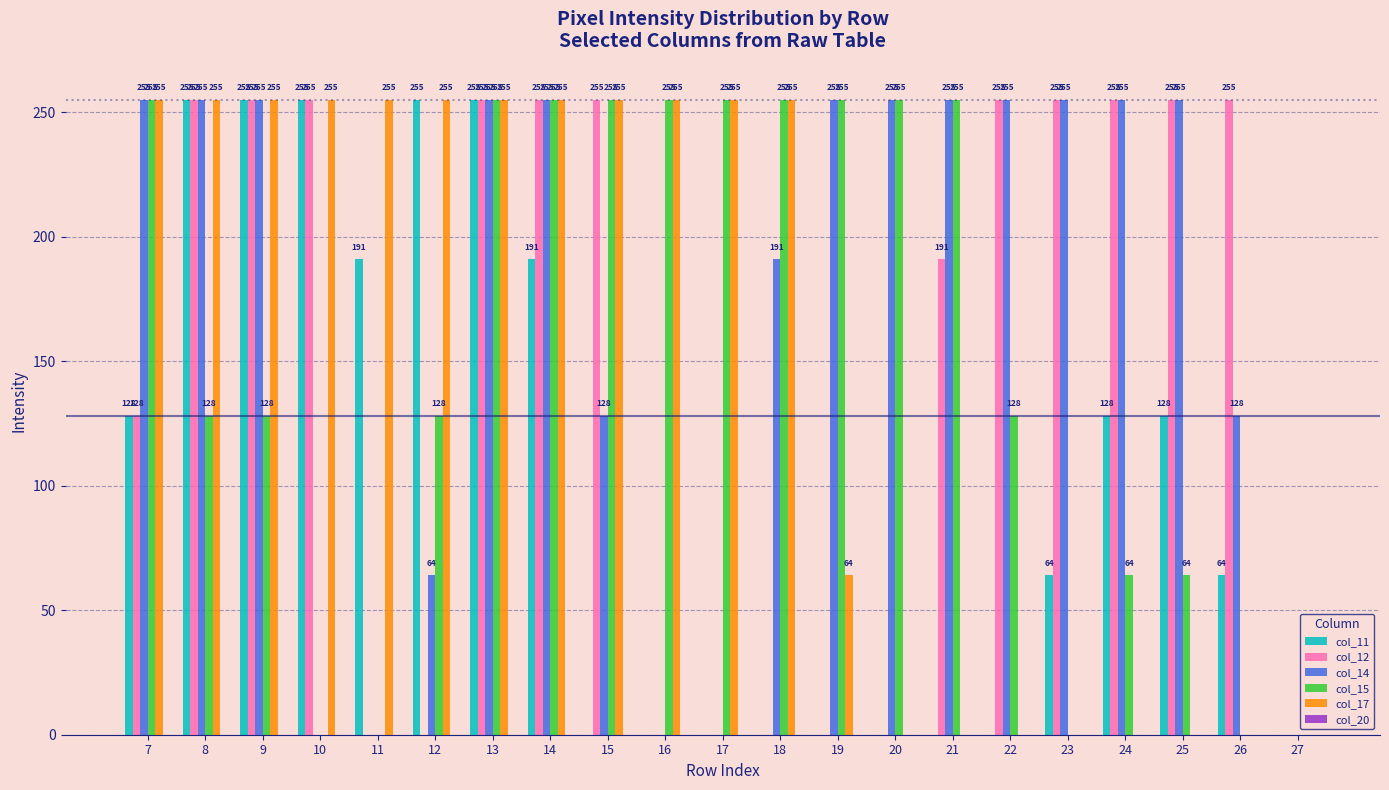

What is the maximum value shown in the chart?

255